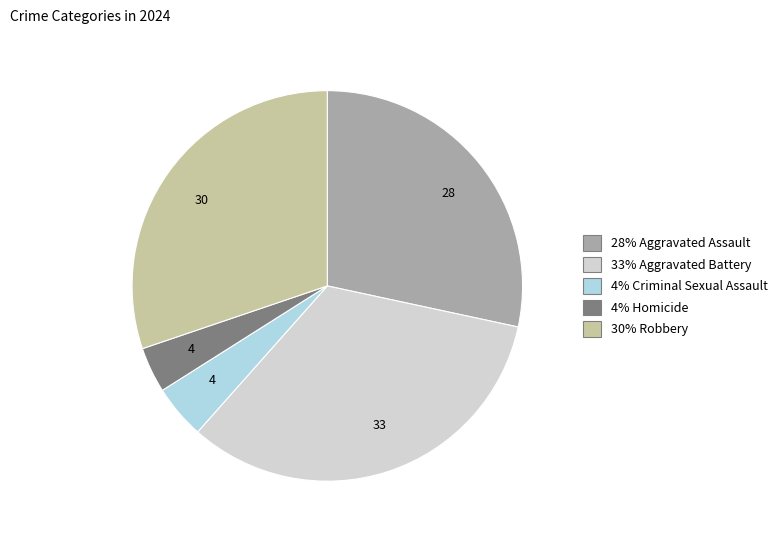

Does any single category account for the majority?

No